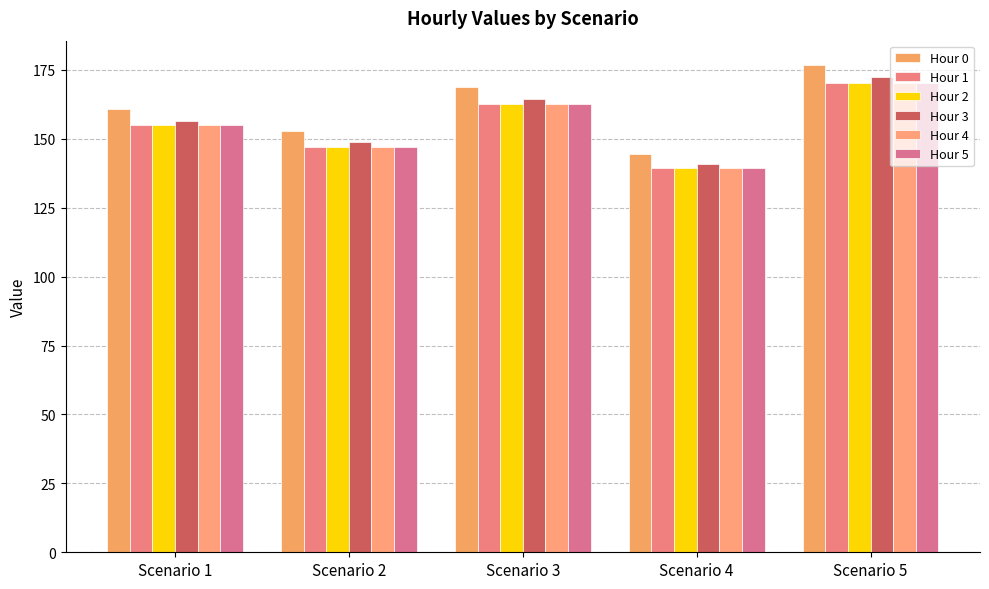

Which series has the largest total across all categories?

Hour 0